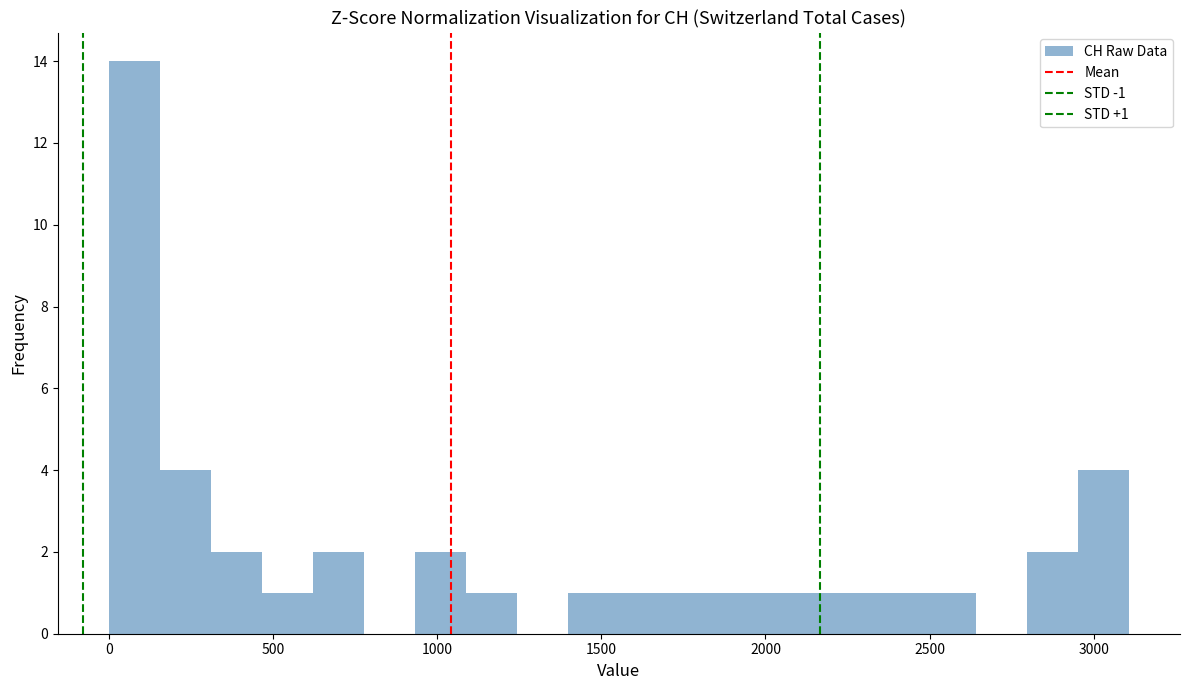

Around what value on the x-axis is the tallest bar? Give the approximate position of its centre, as read against the axis.

100